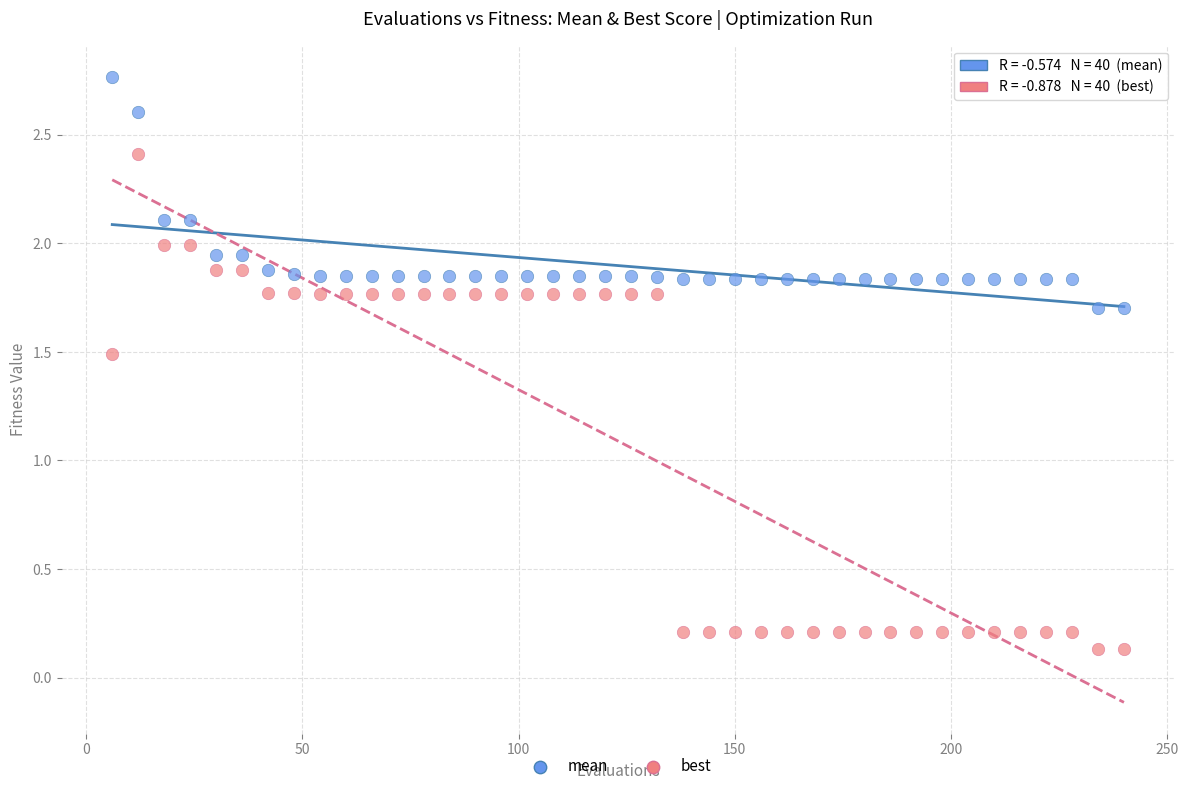

Which series has the largest Y range (max minus min)?

best